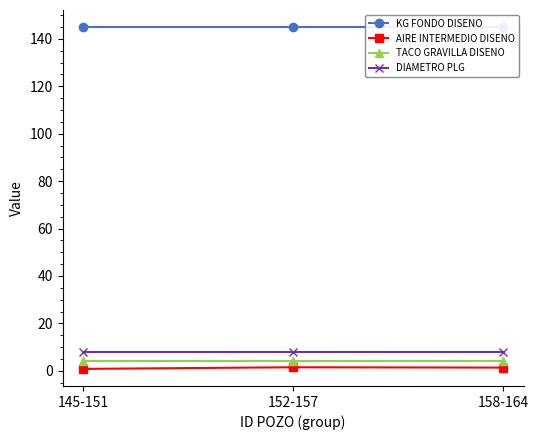

What is the sum of the TACO GRAVILLA DISENO values at 152-157 and 158-164?

8.0